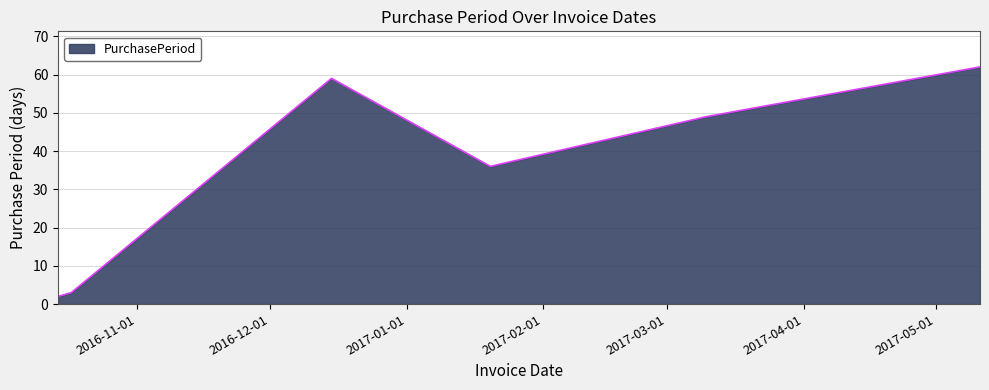

True or false: there are more than 0 points higher than both neighbors.

True